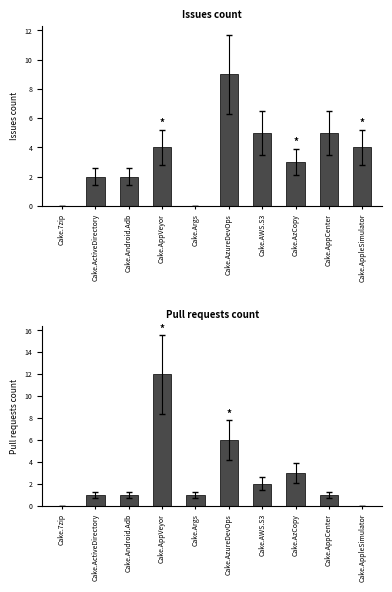

Which series has the widest spread of values?

Pull requests count